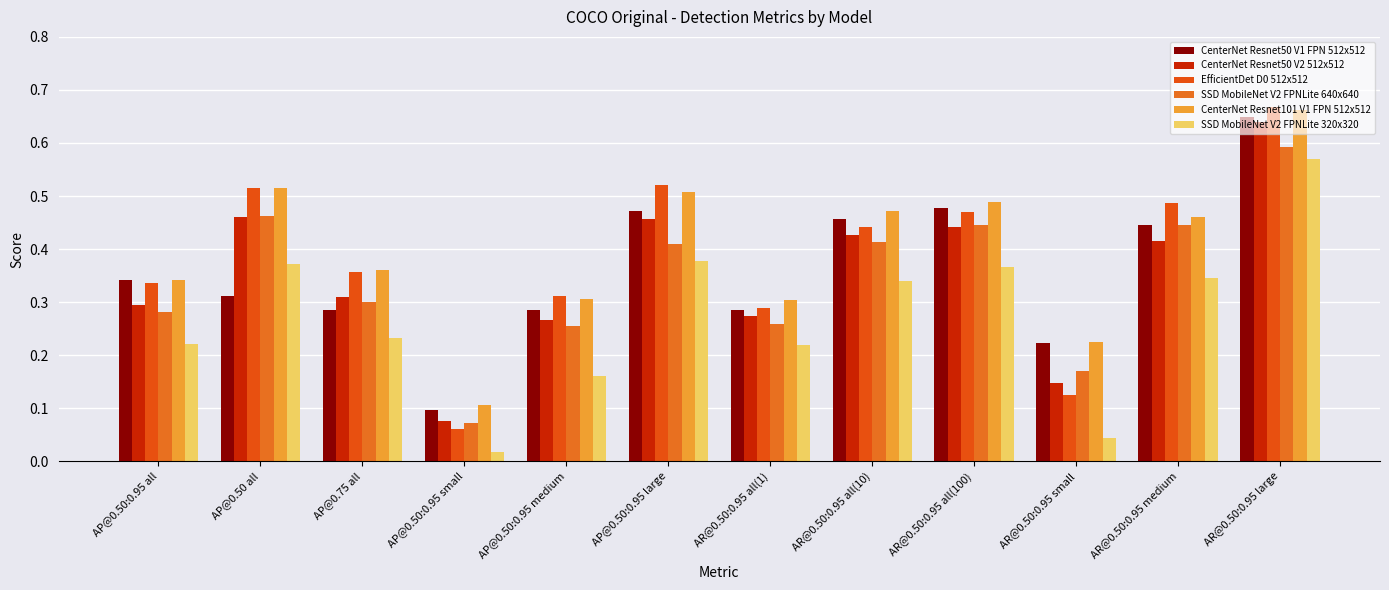

Which series changed the most between AP@0.50 all and AP@0.75 all?

SSD MobileNet V2 FPNLite 640x640